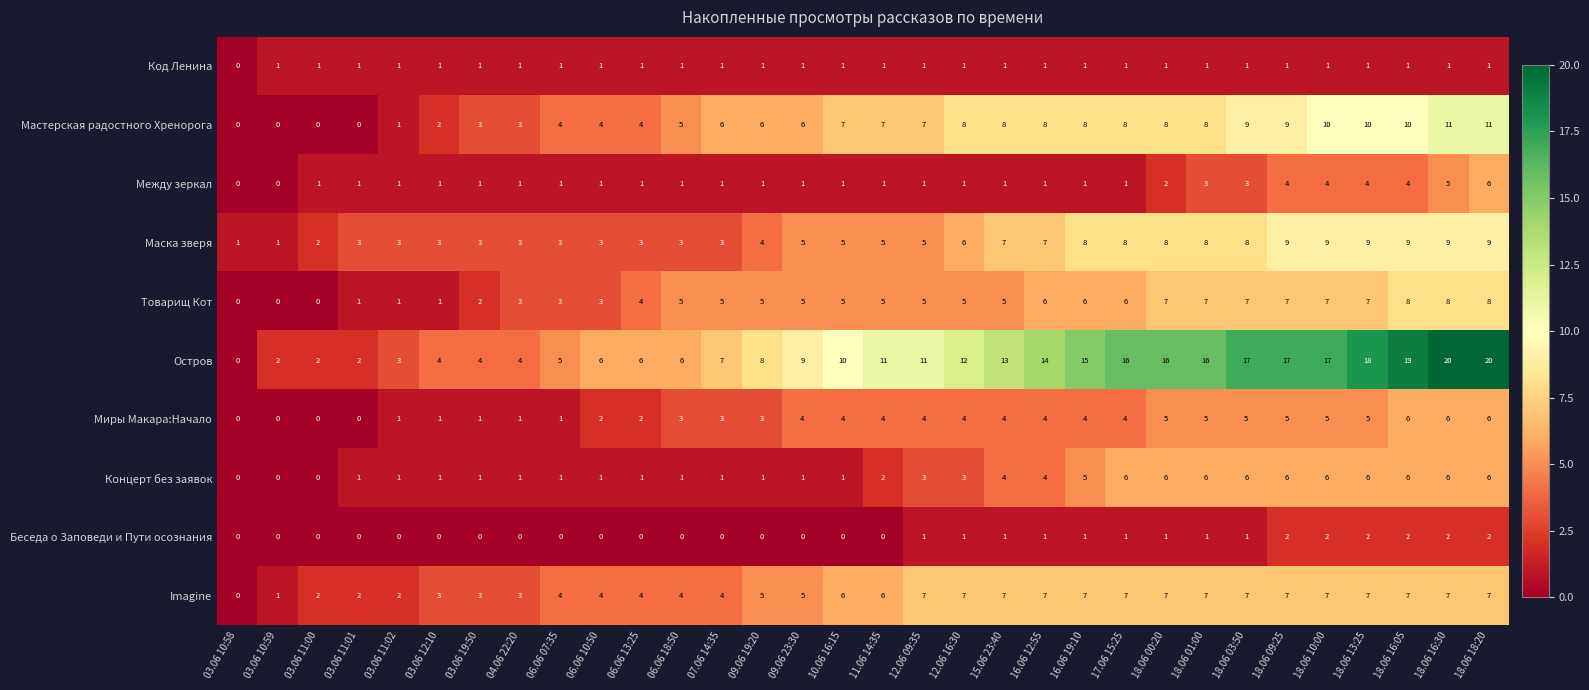

Which series has the largest range (max minus min)?

Остров